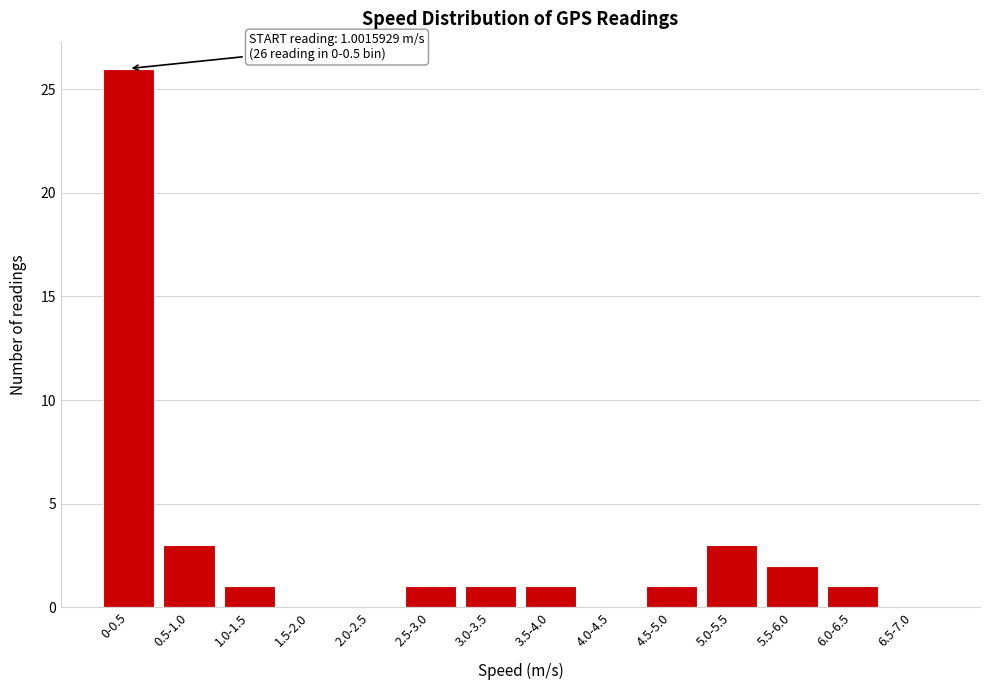

Reading right to left, extract all data points from this chart.

6.5-7.0=0	6.0-6.5=1	5.5-6.0=2	5.0-5.5=3	4.5-5.0=1	4.0-4.5=0	3.5-4.0=1	3.0-3.5=1	2.5-3.0=1	2.0-2.5=0	1.5-2.0=0	1.0-1.5=1	0.5-1.0=3	0-0.5=26